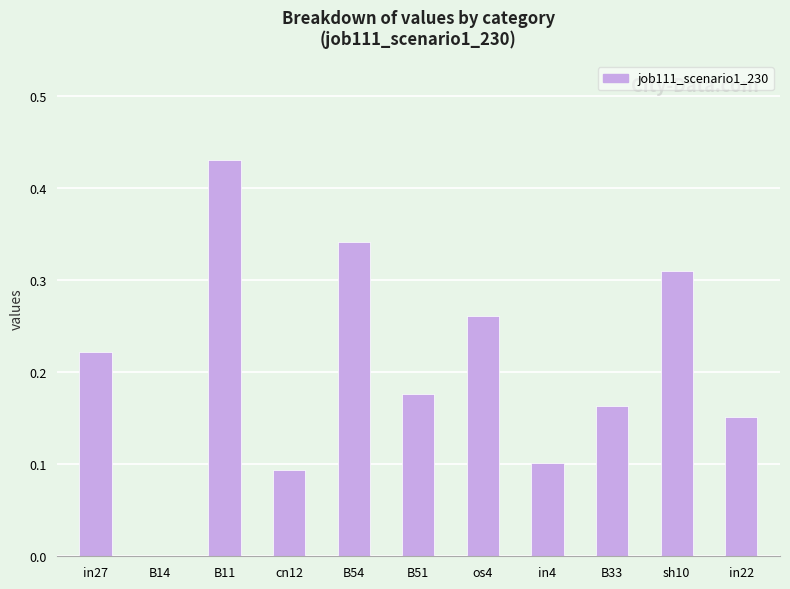

What is the sum of all values?

2.3